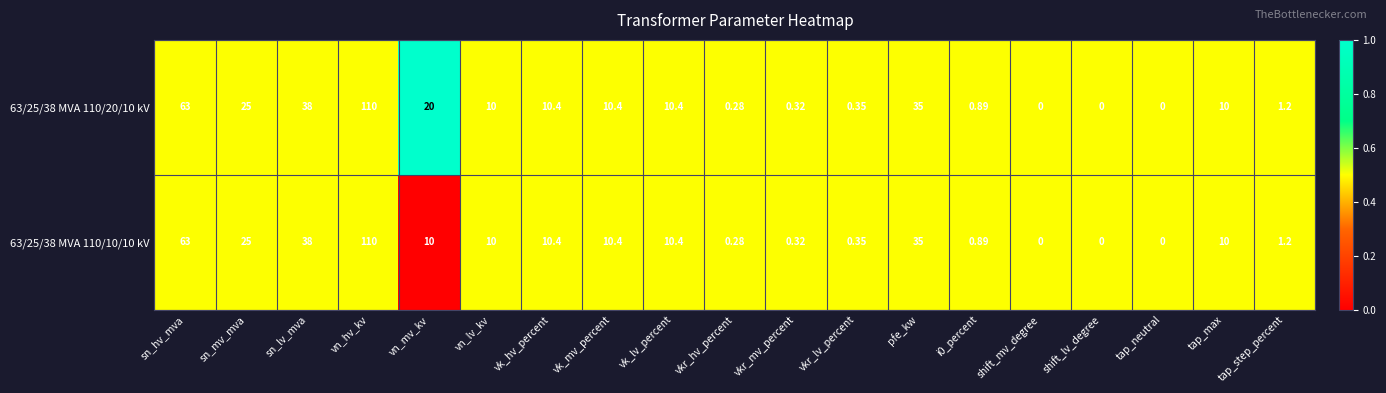

Where is 63/25/38 MVA 110/20/10 kV nearest to the value 55?

sn_hv_mva